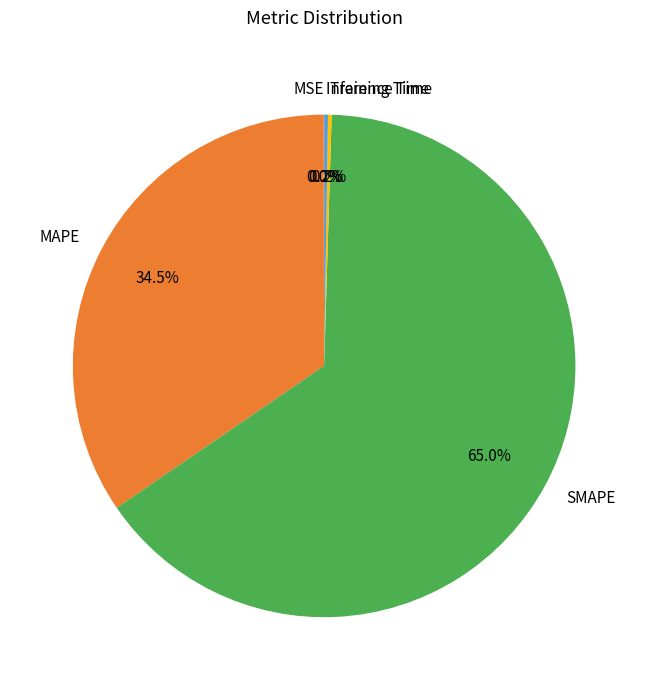

Is SMAPE the majority of the pie?

Yes